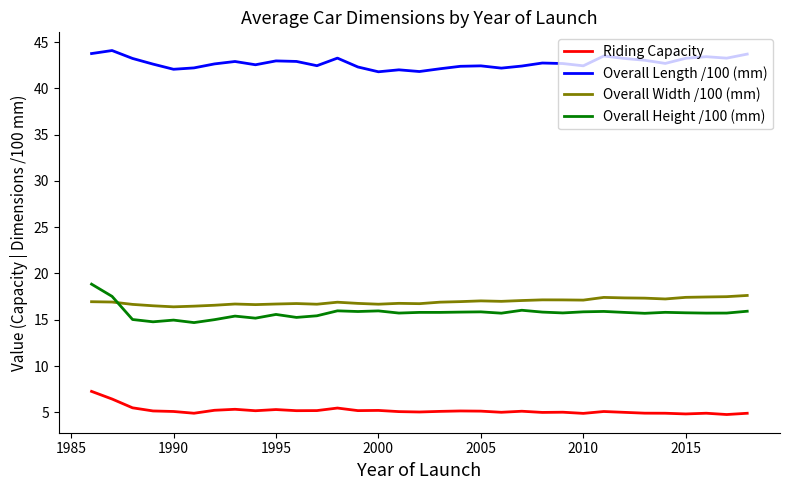

What is the smallest value displayed?

4.8